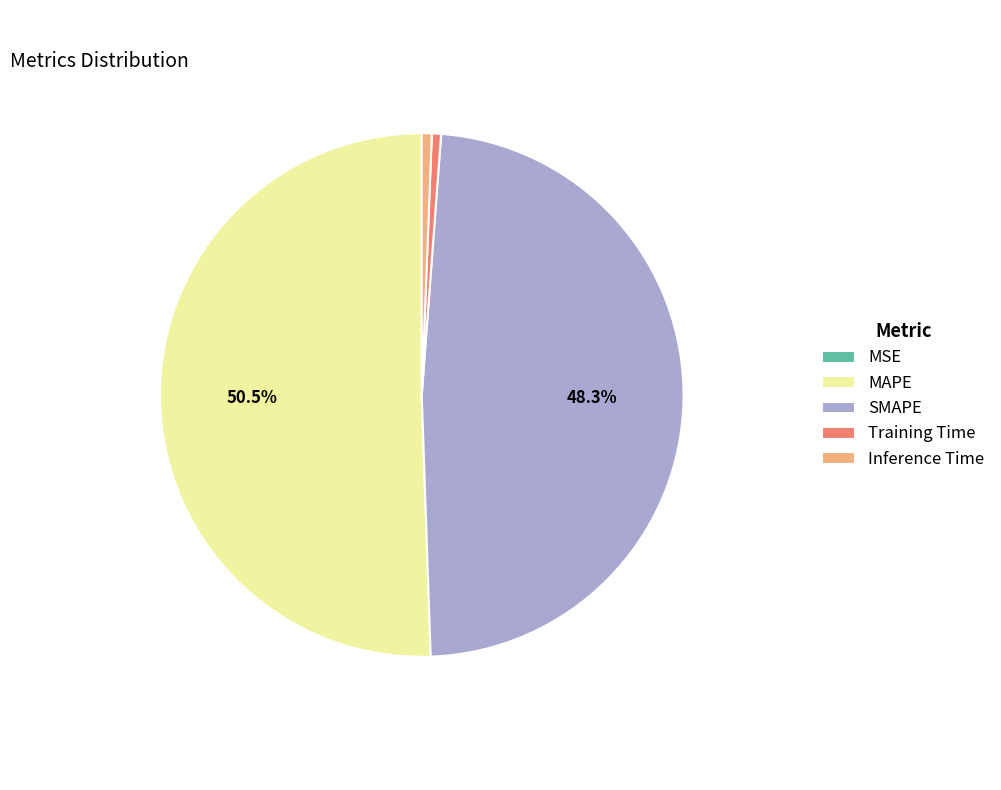

Does MAPE account for over 50% of the chart?

Yes